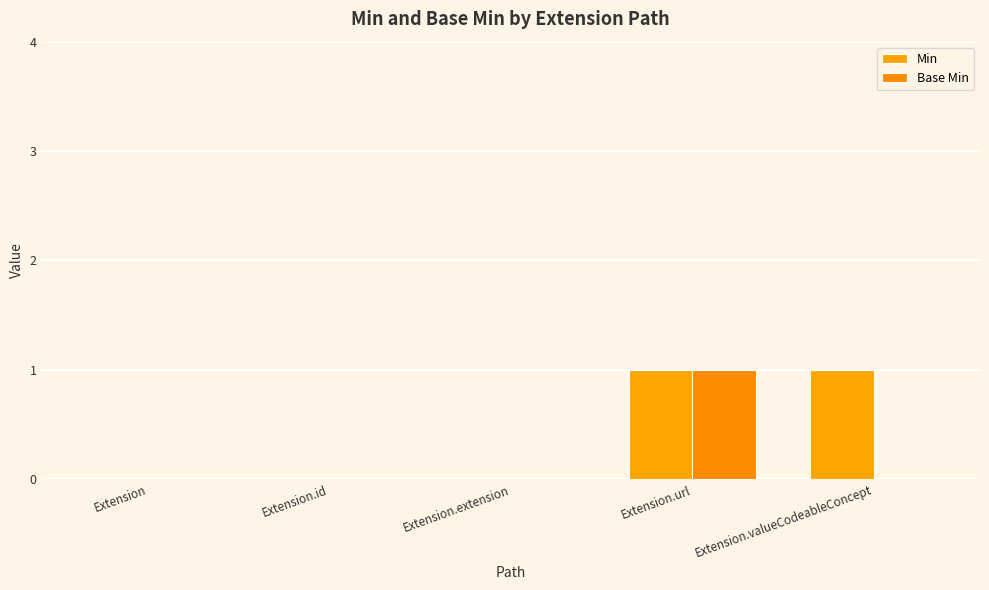

Which has a higher value, Extension.id or Extension.valueCodeableConcept?

Extension.valueCodeableConcept